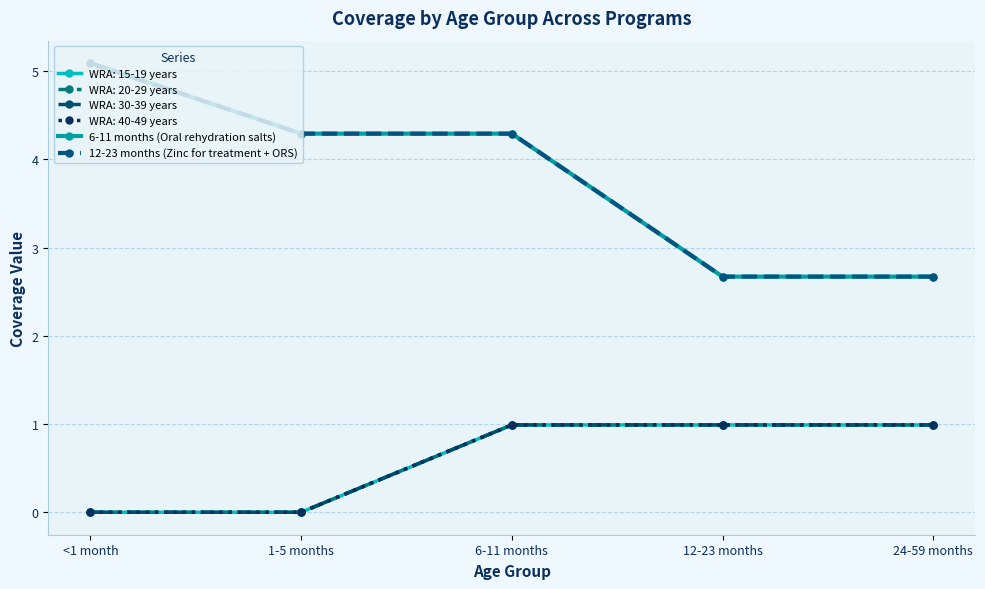

Does the chart display data point markers on the line(s)?

Yes